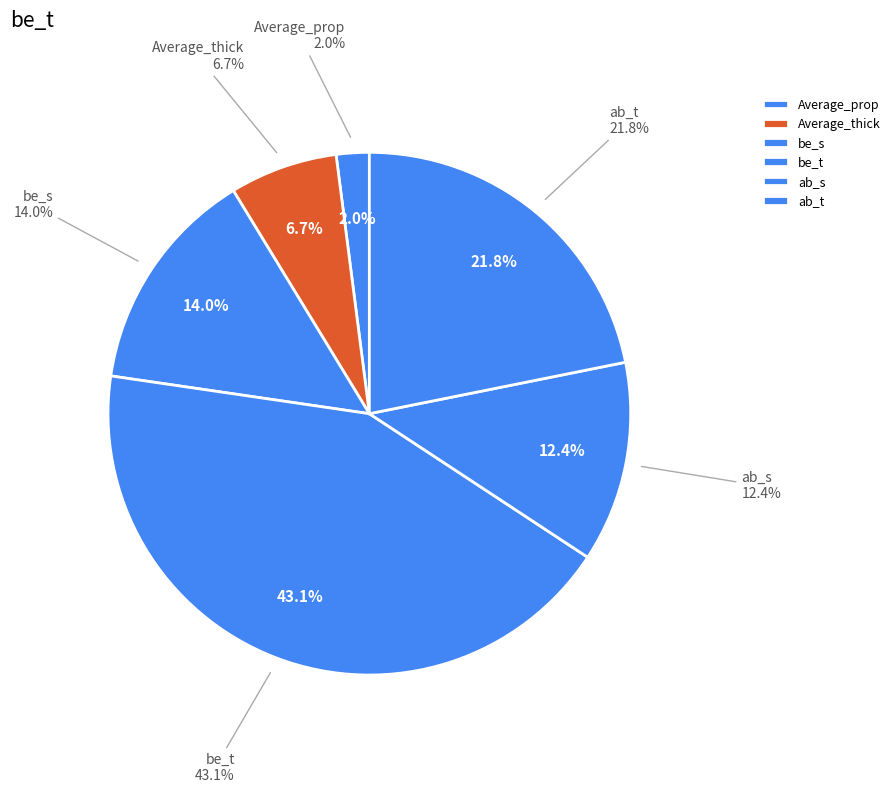

Does any single category account for the majority?

No